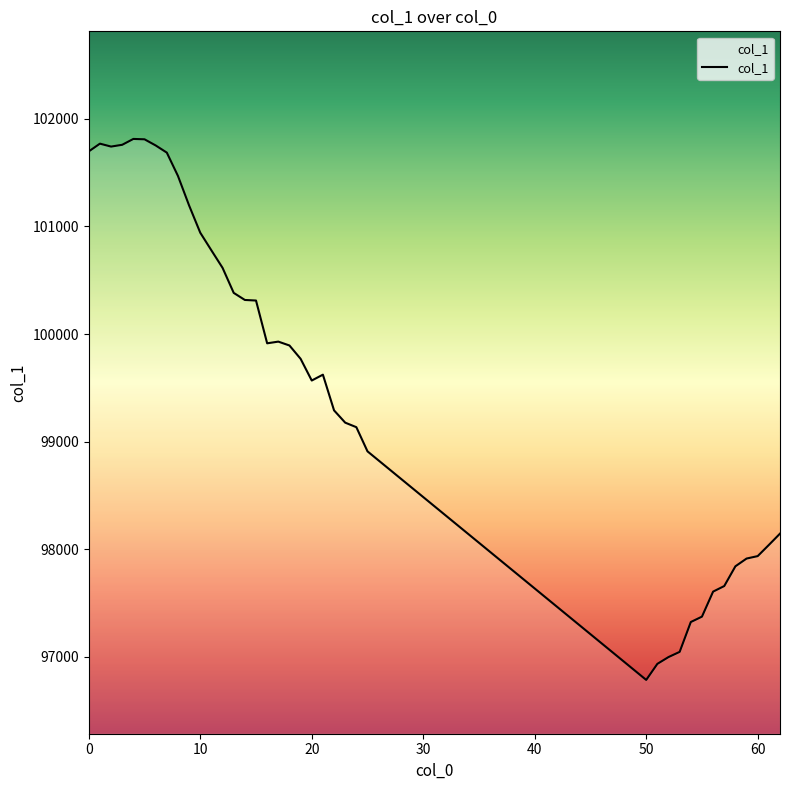

What is the minimum value shown in the chart?

96786.0